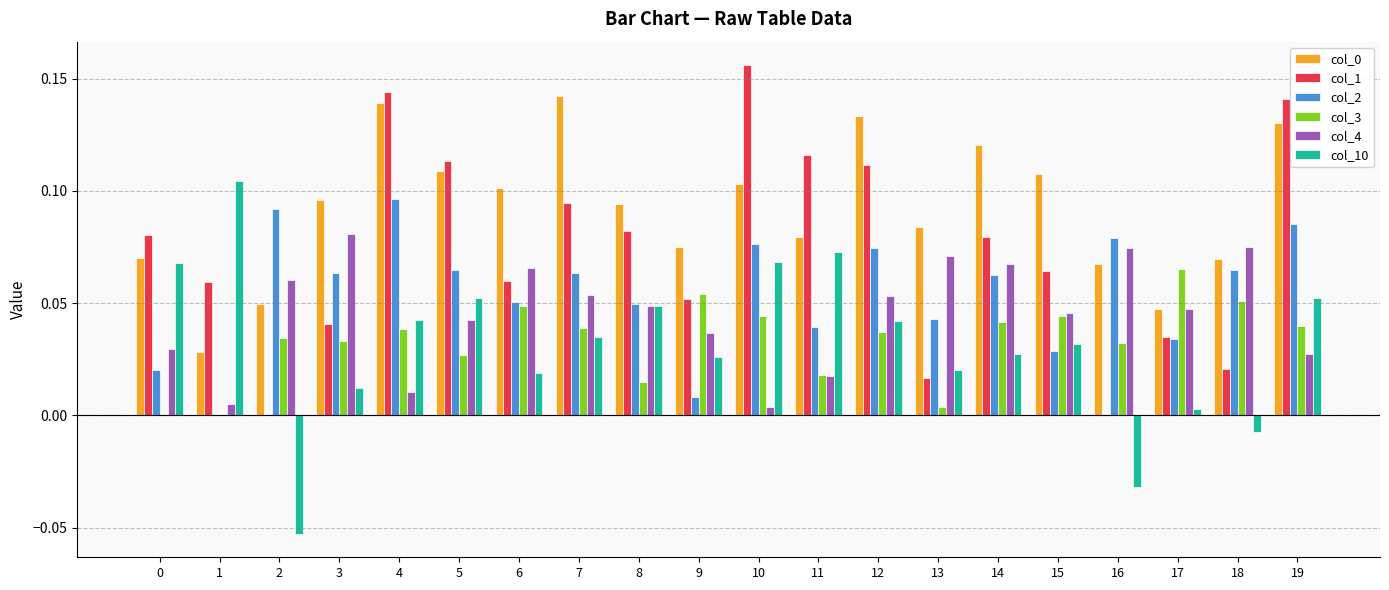

How many positive values does the col_2 series have?

19